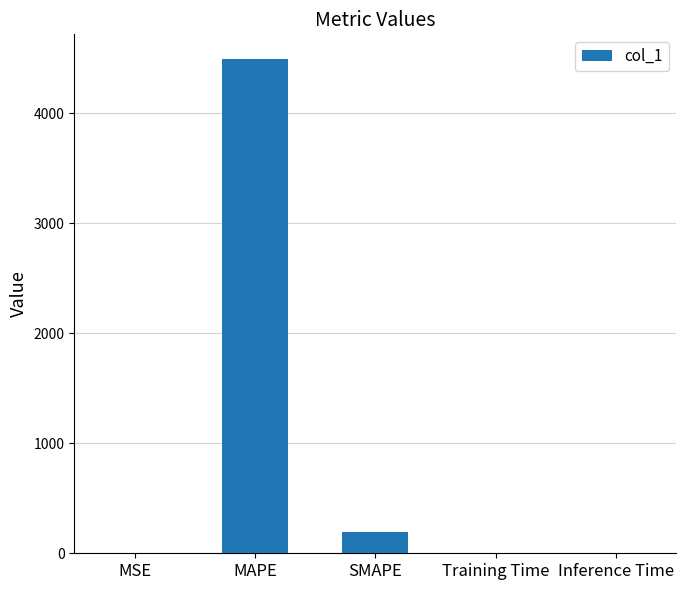

Between MSE and SMAPE, which is larger?

SMAPE